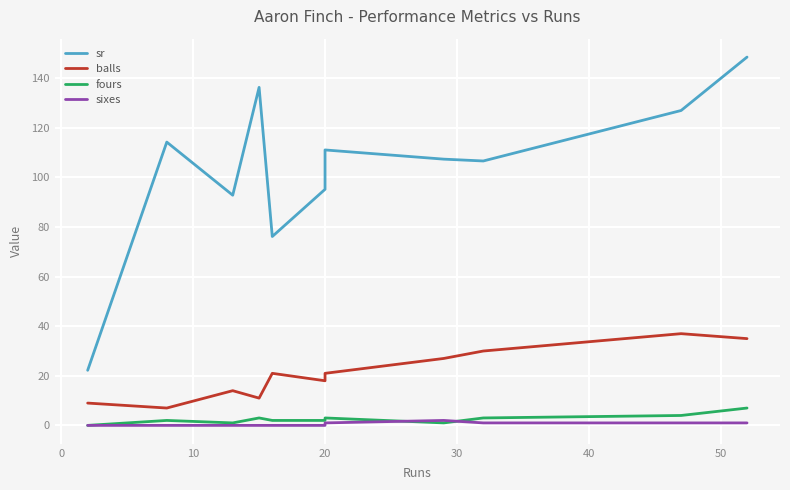

True or false: fours and sr intersect in this chart.

False